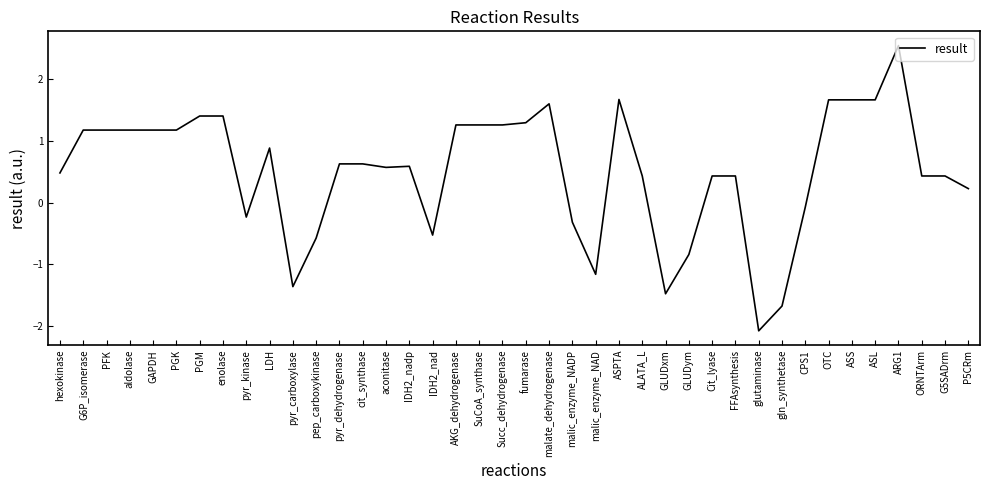

Reading left to right, what are all the values shown in this chart?

hexokinase=0.5	G6P_isomerase=1.2	PFK=1.2	aldolase=1.2	GAPDH=1.2	PGK=1.2	PGM=1.4	enolase=1.4	pyr_kinase=-0.2	LDH=0.9	pyr_carboxylase=-1.4	pep_carboxykinase=-0.6	pyr_dehydrogenase=0.6	cit_synthase=0.6	aconitase=0.6	IDH2_nadp=0.6	IDH2_nad=-0.5	AKG_dehydrogenase=1.3	SuCoA_synthase=1.3	Succ_dehydrogenase=1.3	fumarase=1.3	malate_dehydrogenase=1.6	malic_enzyme_NADP=-0.3	malic_enzyme_NAD=-1.2	ASPTA=1.7	ALATA_L=0.4	GLUDxm=-1.5	GLUDym=-0.8	Cit_lyase=0.4	FFAsynthesis=0.4	glutaminase=-2.1	gln_synthetase=-1.7	CPS1=-0.1	OTC=1.7	ASS=1.7	ASL=1.7	ARG1=2.5	ORNTArm=0.4	G5SADrm=0.4	P5CRm=0.2